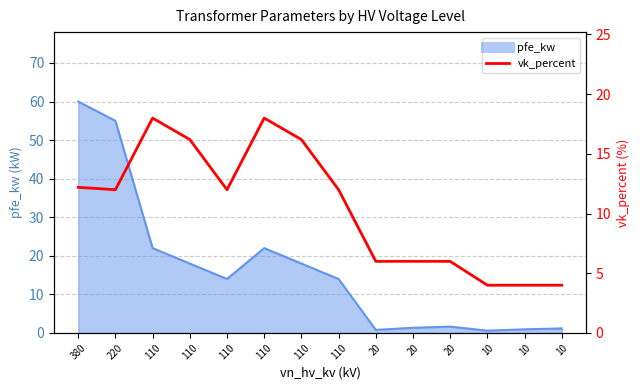

How many lines are shown in the chart?

1